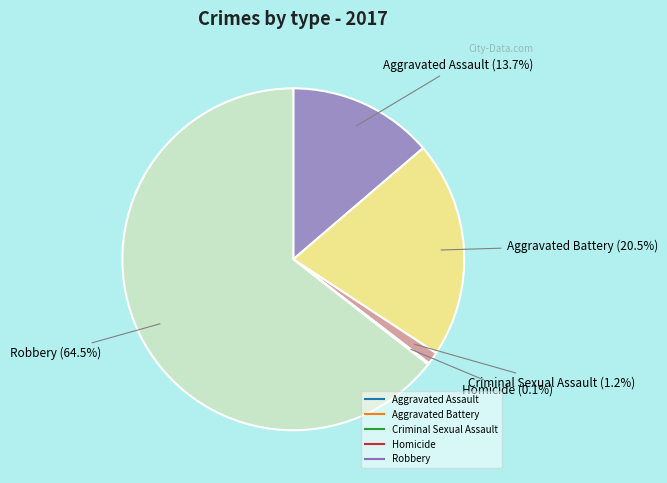

Which category accounts for the majority?

Robbery